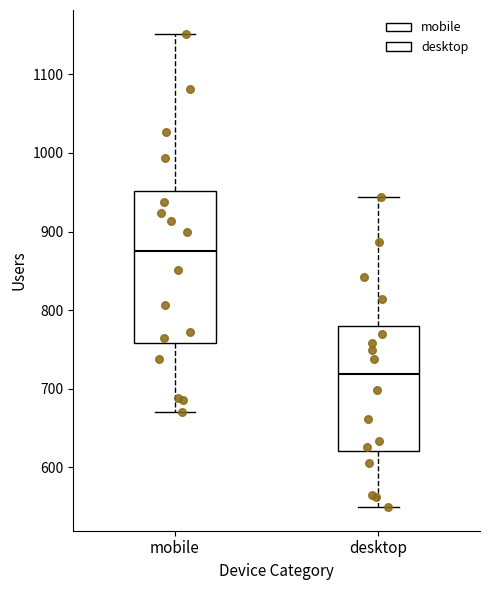

Where does the median line of the box for desktop sit on the y-axis? The values are not printed on the chart, so give them approximately, as read against the axis.

720